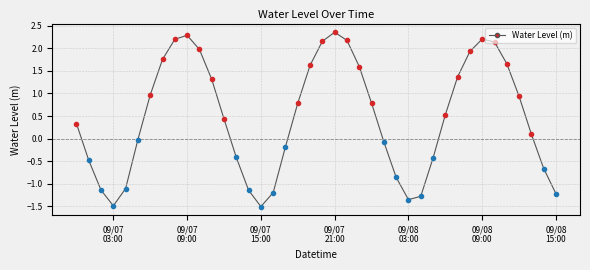

What is the smallest value displayed?

-1.5